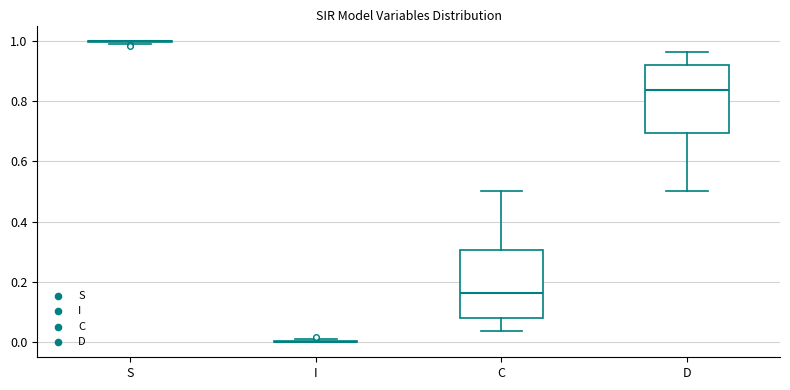

Reading left to right, read every box against the y-axis: the position of its median line, the range the box covers, and the ends of its whiskers. The values are not printed on the chart, so give them approximately, as read against the axis.

S: box collapsed to a line at 1.00, whiskers 0.98 to 1.00
I: box collapsed to a line at 0.00, whiskers 0.00 to 0.02
C: median 0.16, box 0.08 to 0.30, whiskers 0.04 to 0.50
D: median 0.84, box 0.70 to 0.92, whiskers 0.50 to 0.96